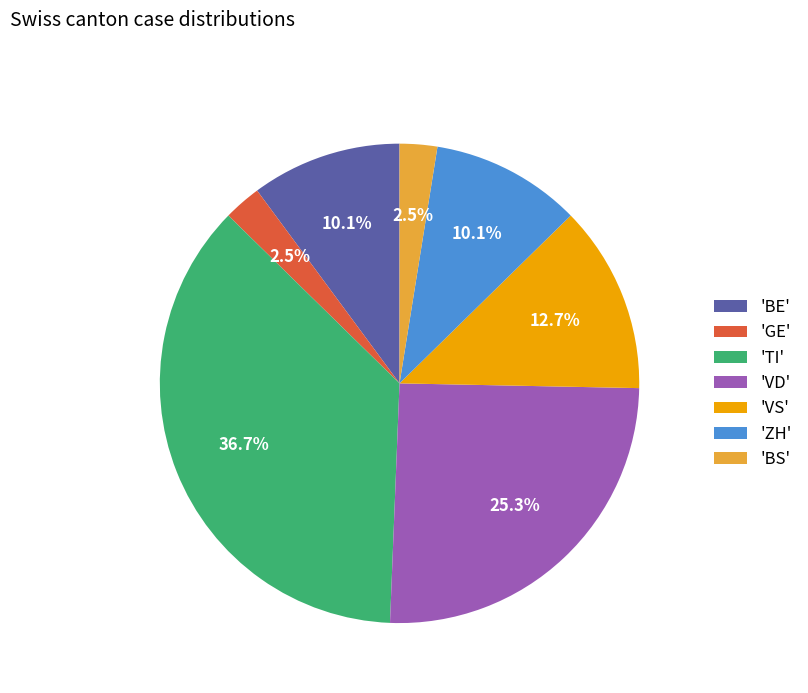

Which category has the biggest portion of the pie?

'TI'